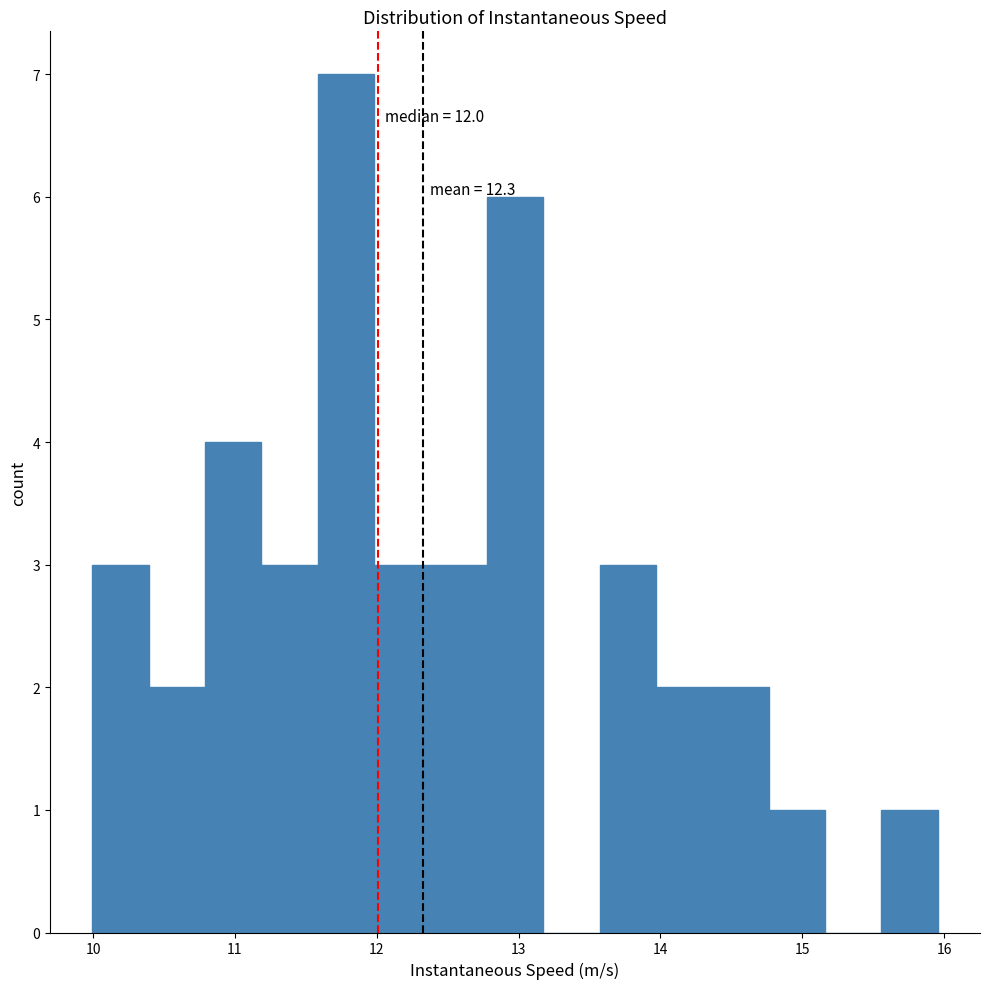

Read against the x-axis, roughly where is the centre of the tallest bar?

11.8